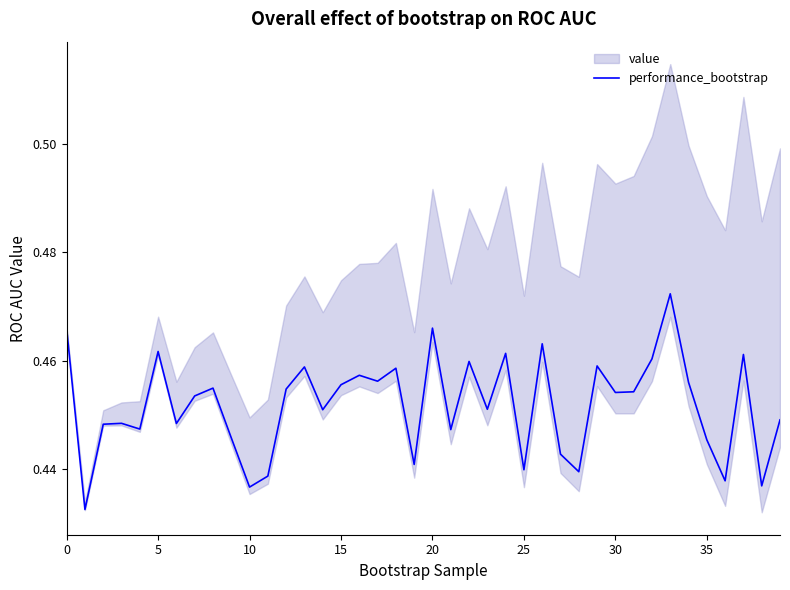

What is the smallest value displayed?

0.4